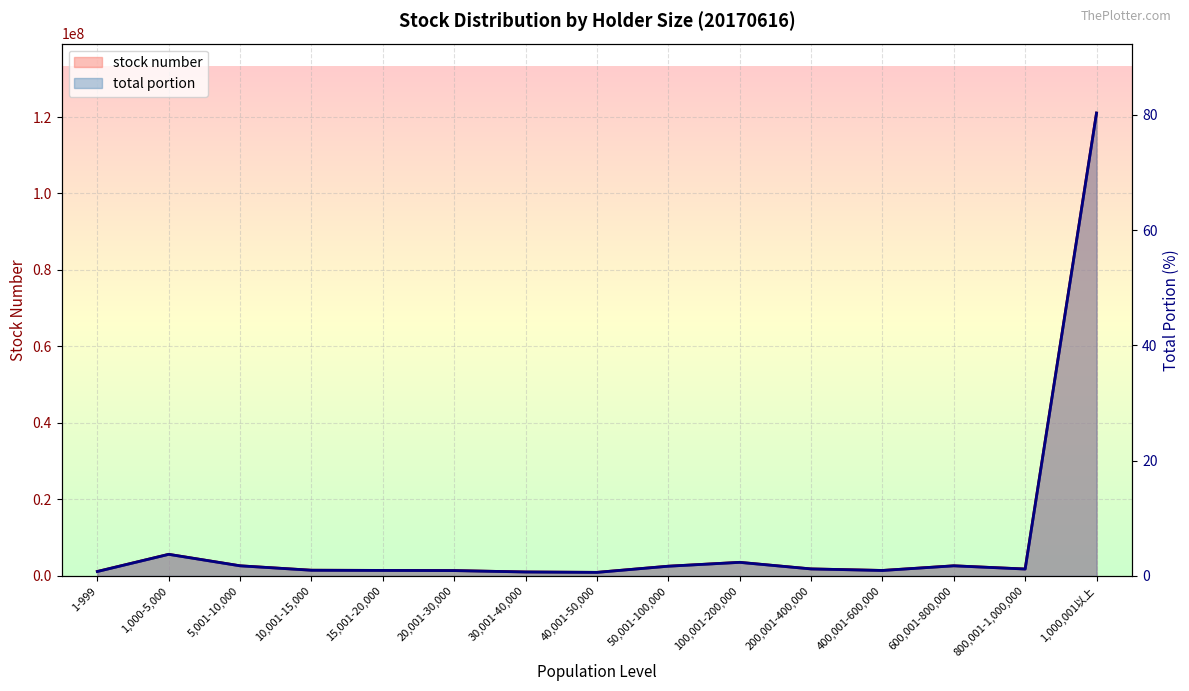

Rank the series at 15,001-20,000 from highest to lowest value.

stock number, total portion